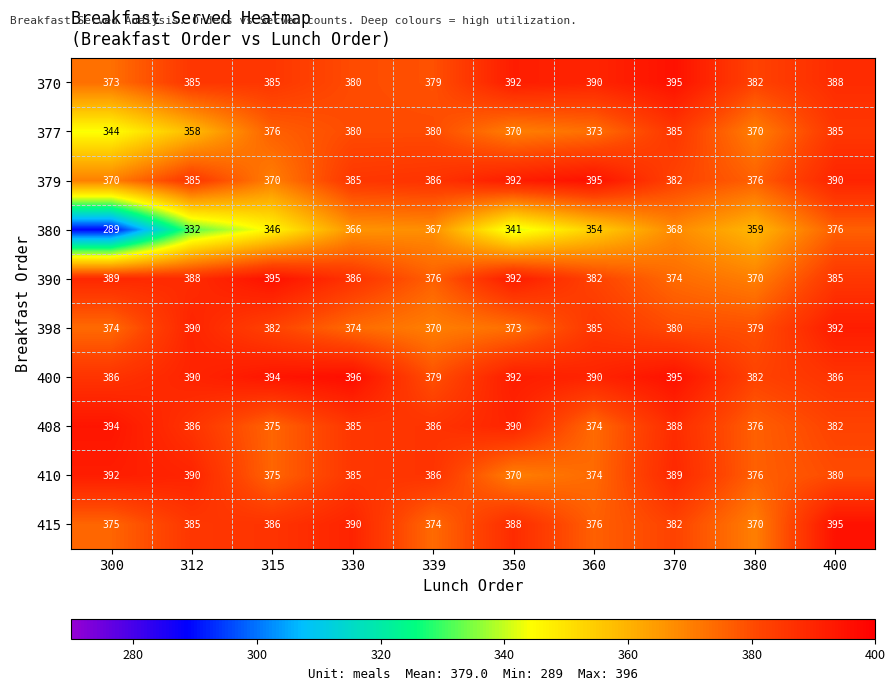

List the labels in order of 390 value, largest first.

315, 350, 300, 312, 330, 400, 360, 339, 370, 380